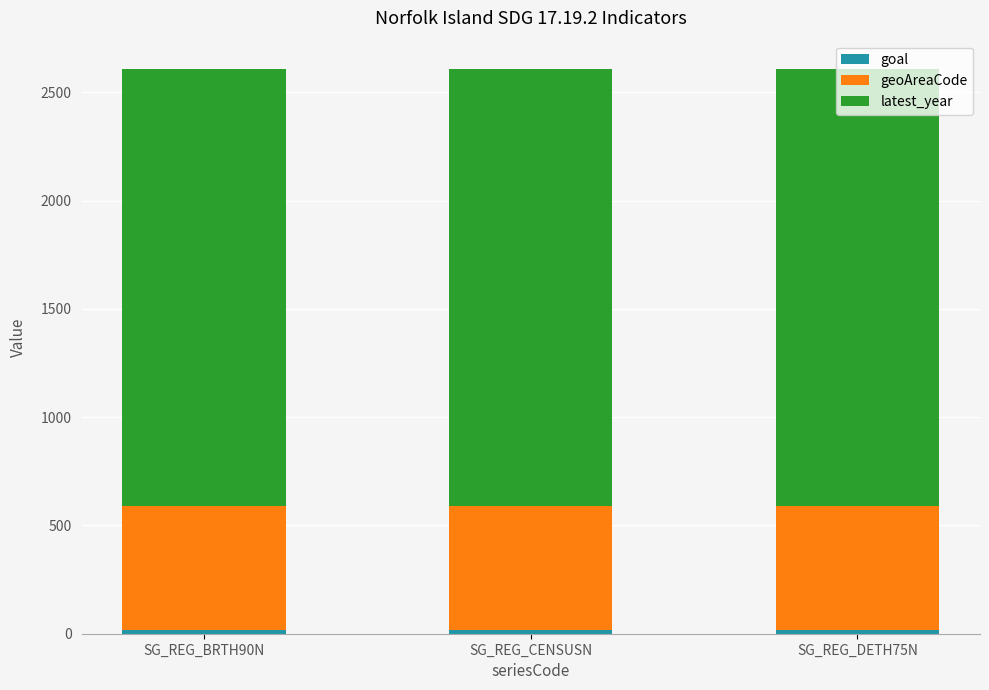

What is the difference between the maximum and minimum values in the latest_year series?

1